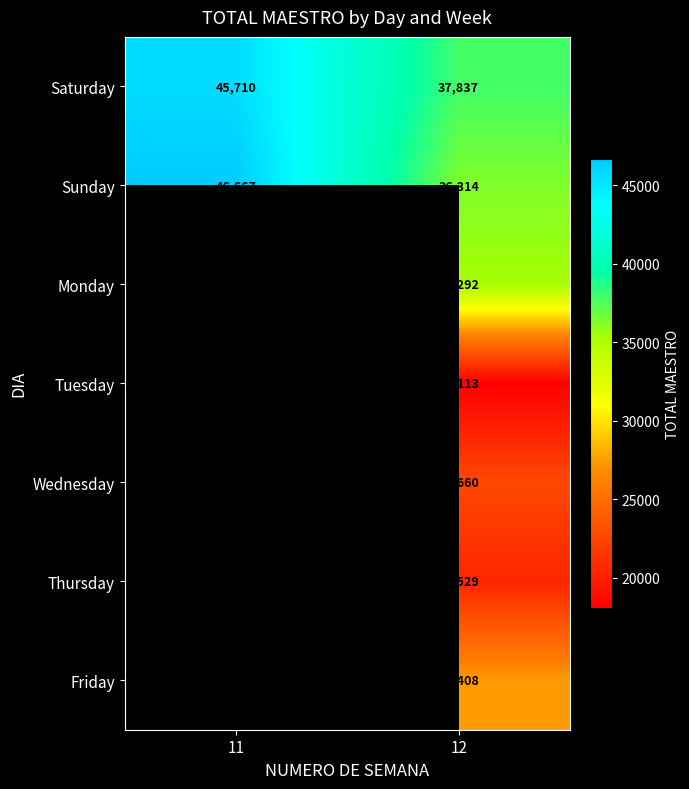

Is it true that Sunday equals 63587 at 12?

False